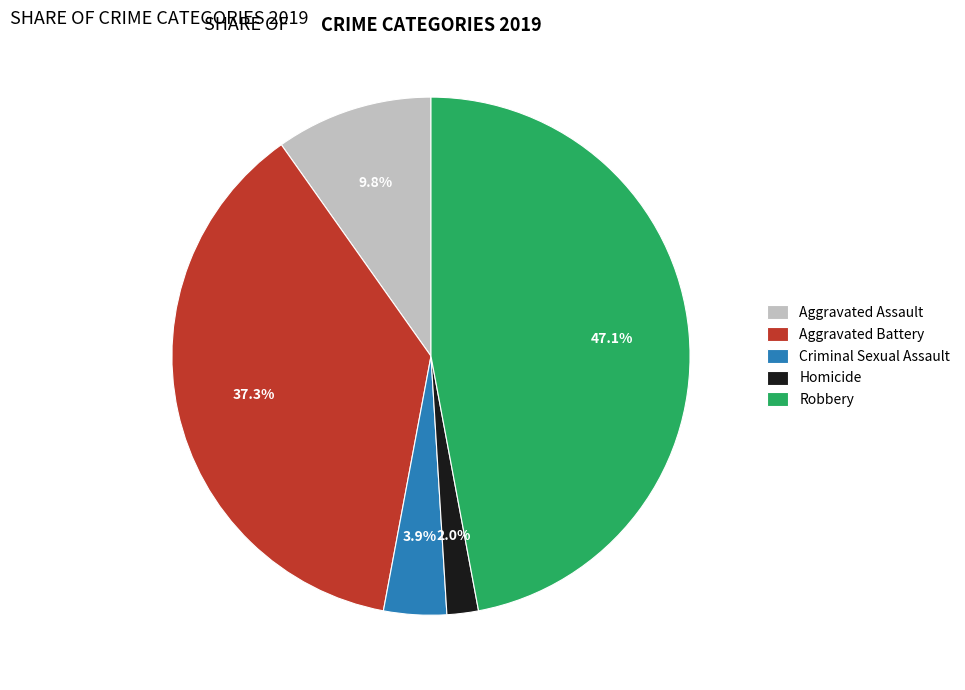

To the nearest percent, what is the difference between the largest and smallest slice percentages?

45%